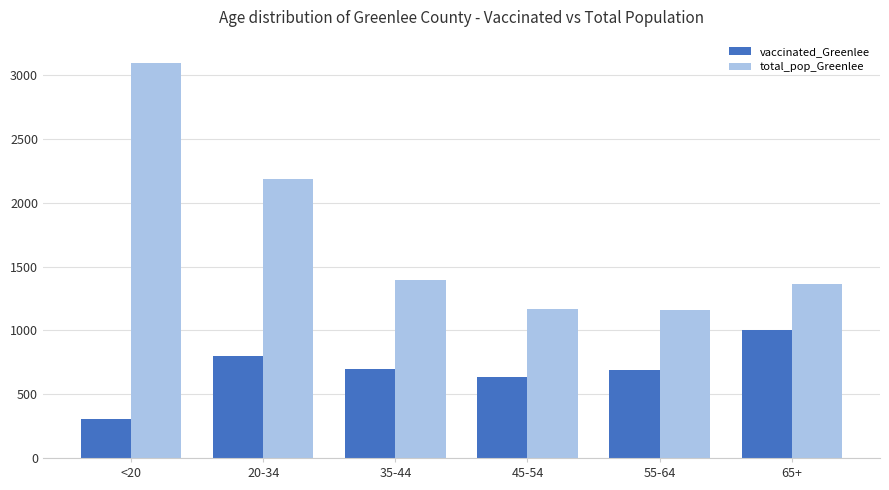

Which series has the widest spread of values?

total_pop_Greenlee